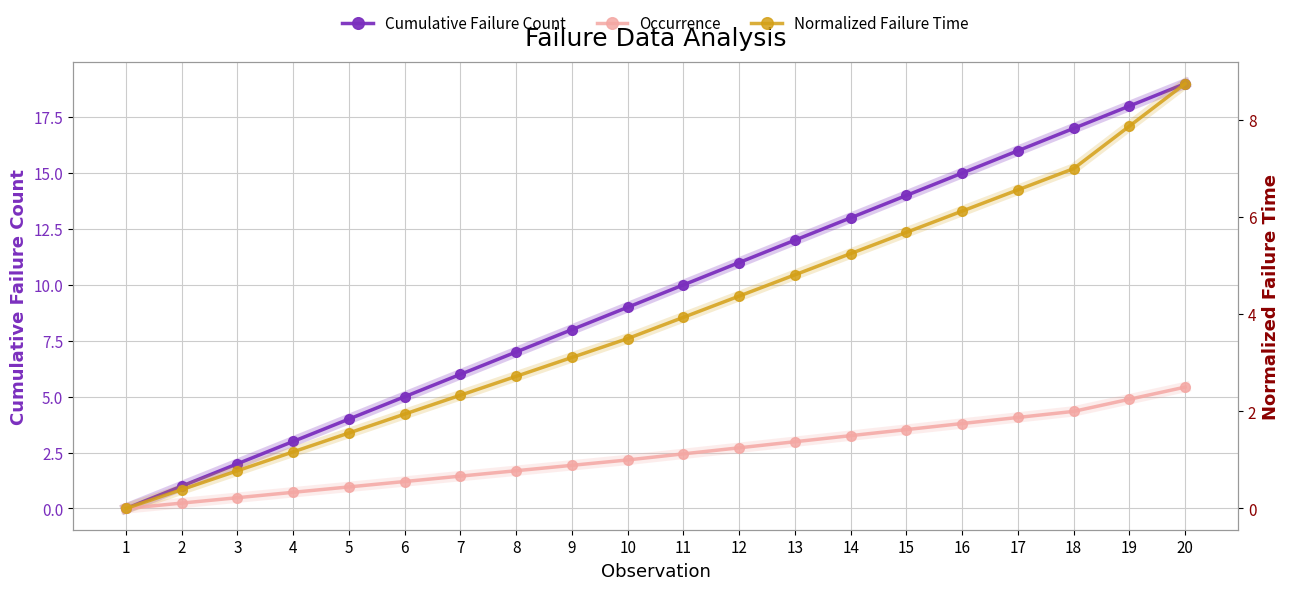

What is the average value of the Occurrence series?

1.1